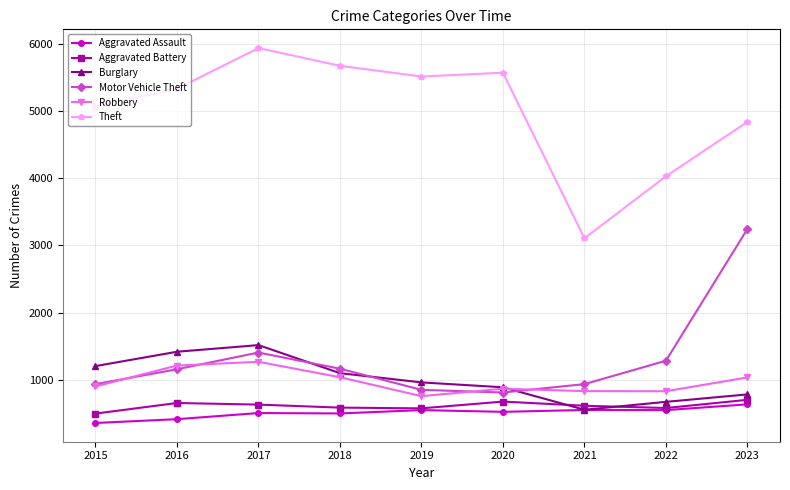

What is the value of the Aggravated Battery point at the 4th from the left?

583